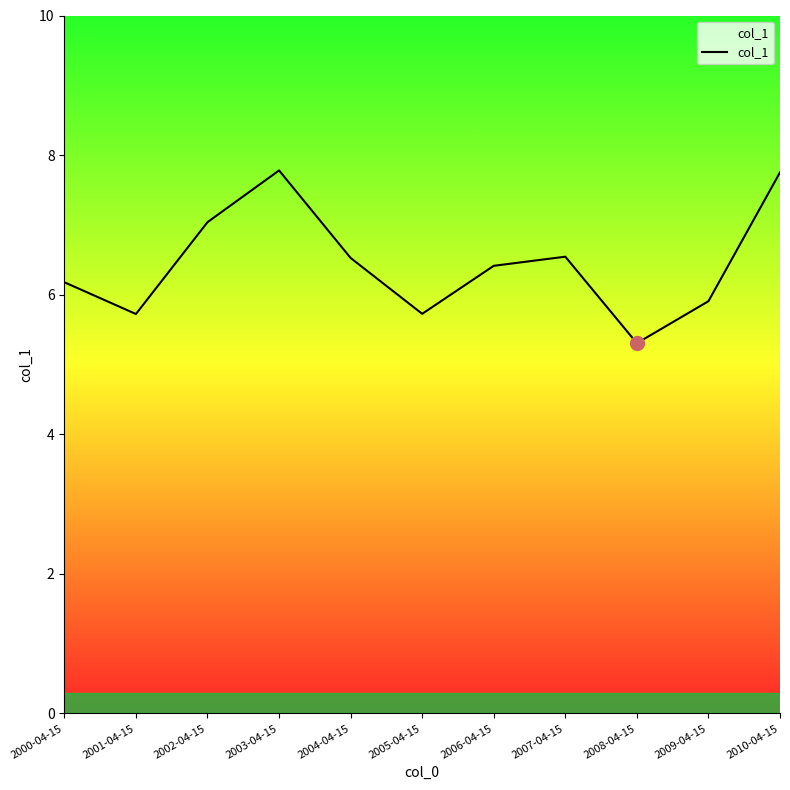

What is the sum of the values at 2006-04-15 and 2004-04-15?

12.9